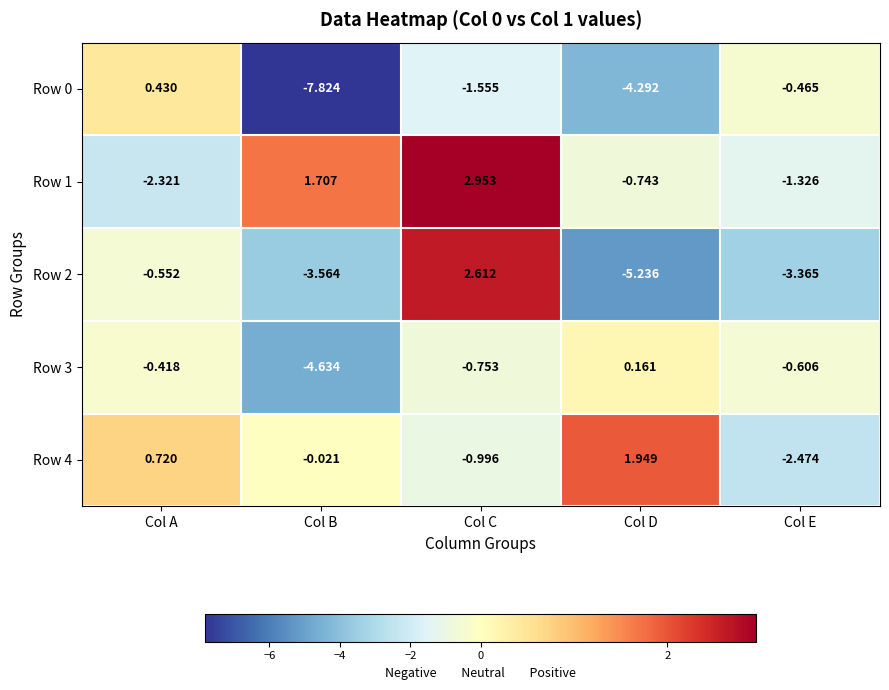

How many values in Row 4 are below zero?

3